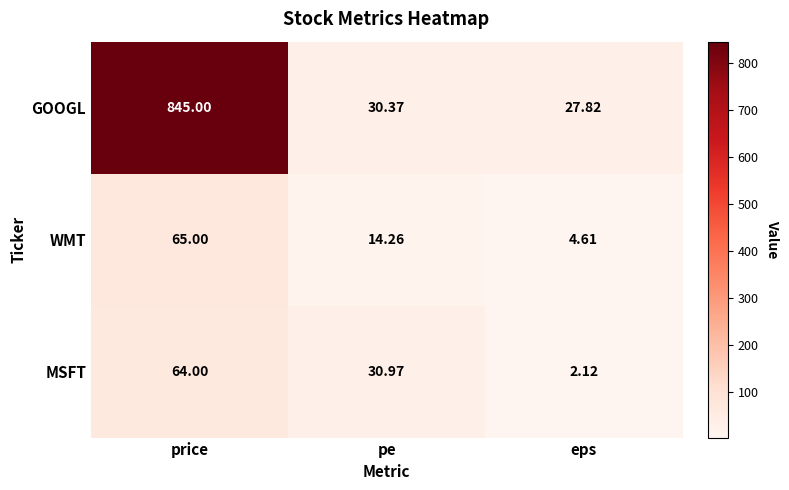

Between price and pe, which series saw the biggest shift?

GOOGL